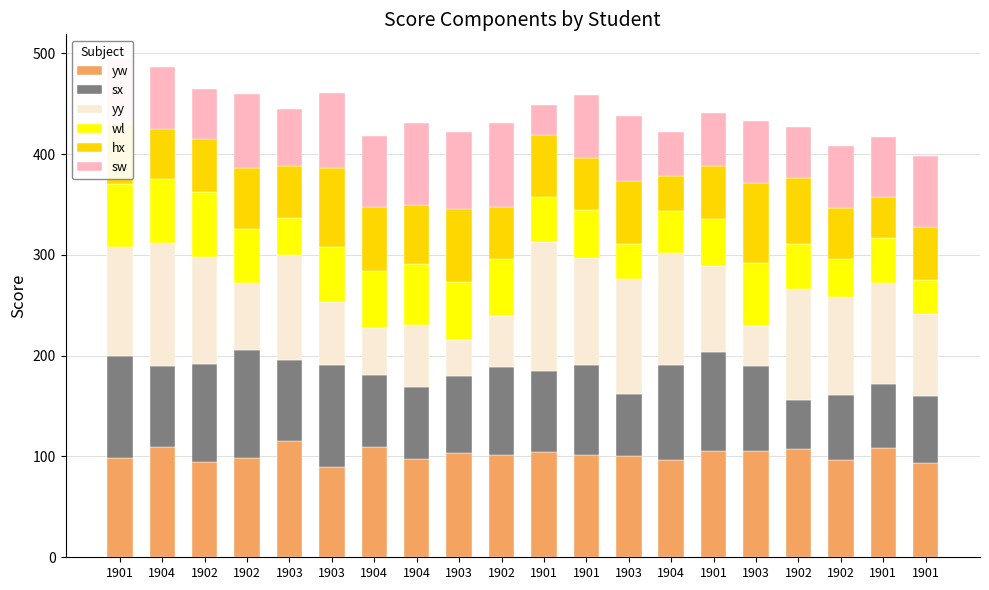

Which series has the widest spread of values?

yy